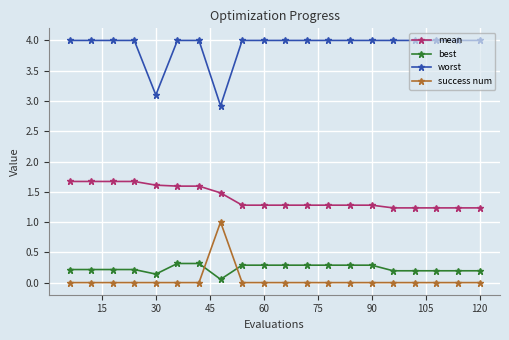

Rank the series by their maximum value, from highest to lowest.

worst, mean, success num, best